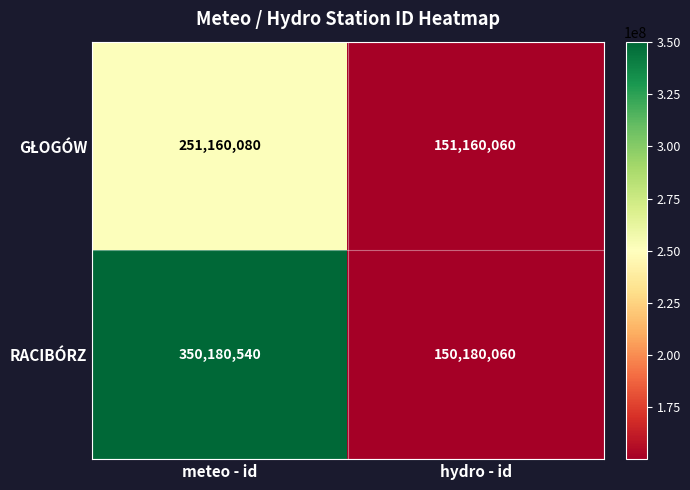

Is it true that RACIBÓRZ equals 350180540 at meteo - id?

True